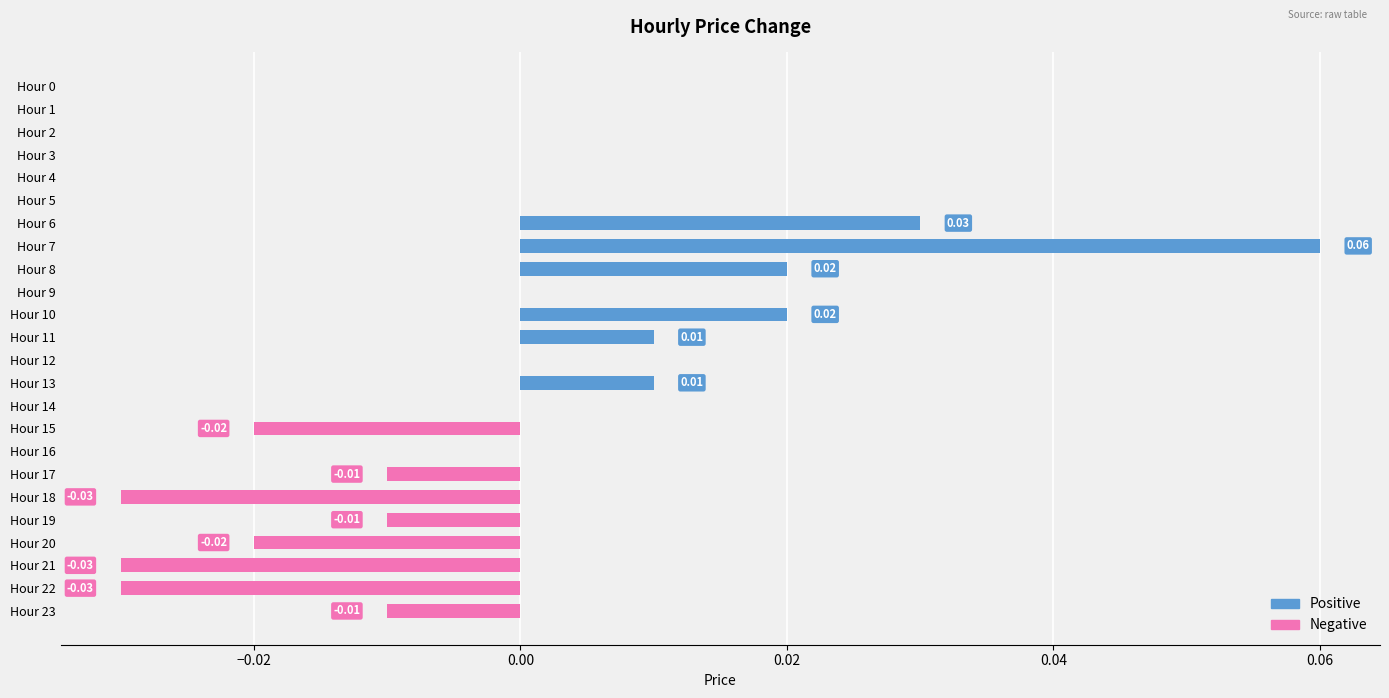

Which series changed the most between Hour 8 and Hour 11?

Positive